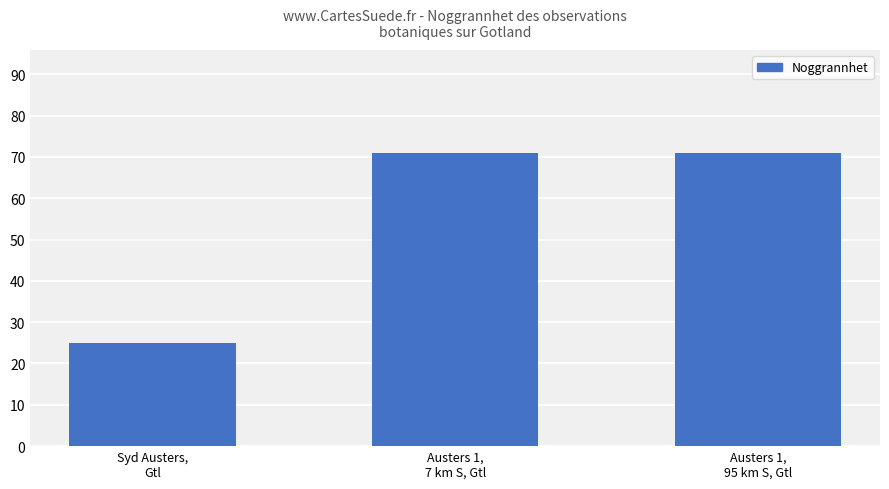

What is the label of the 2nd bar from the left?

Austers 1,
7 km S, Gtl